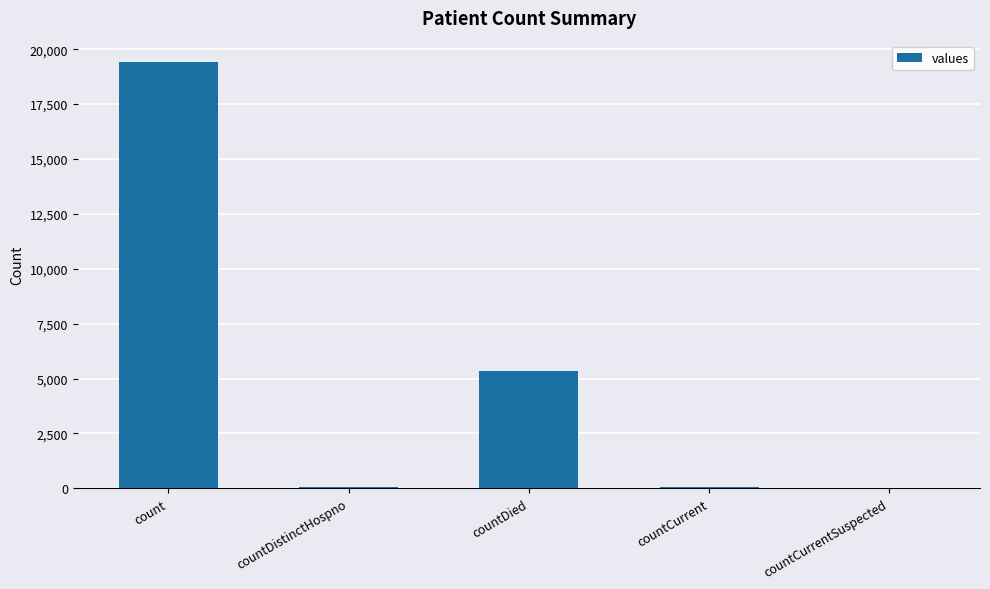

The chart shows a value of -8009 at countCurrentSuspected. True or false?

False